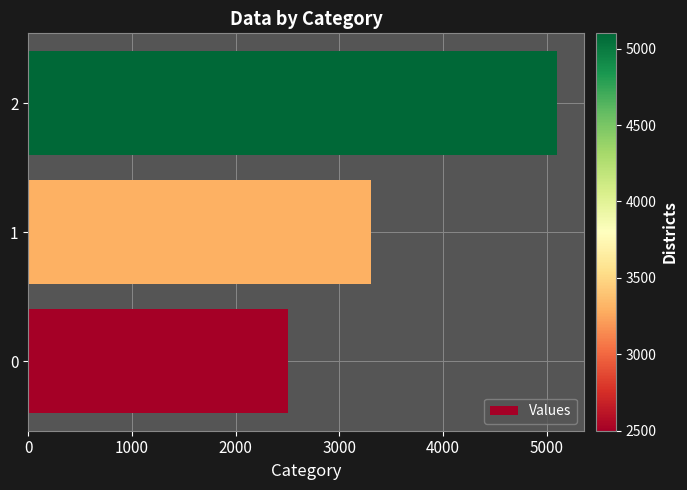

Approximately how many times larger is the value at 2 compared to 0?

2.0